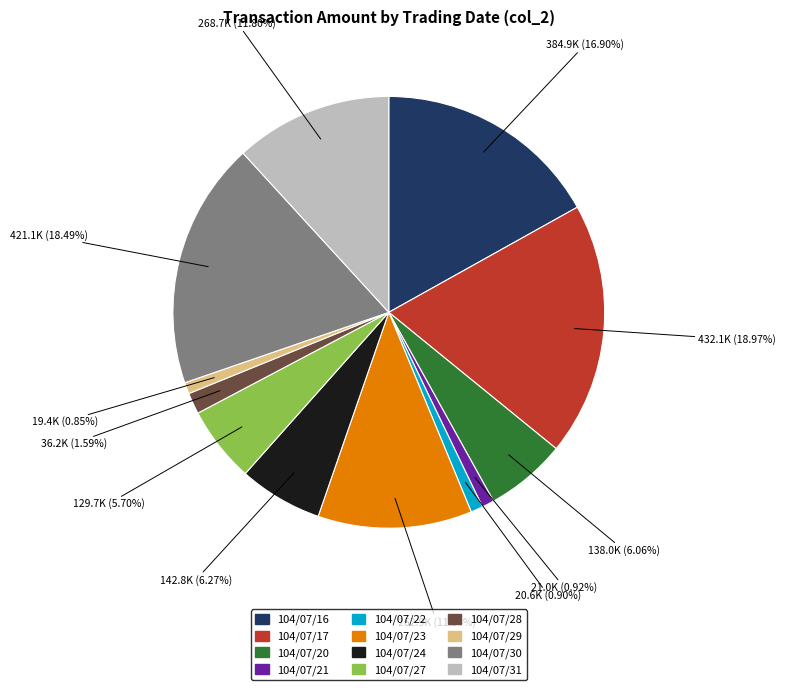

Is 104/07/22 the majority of the pie?

No